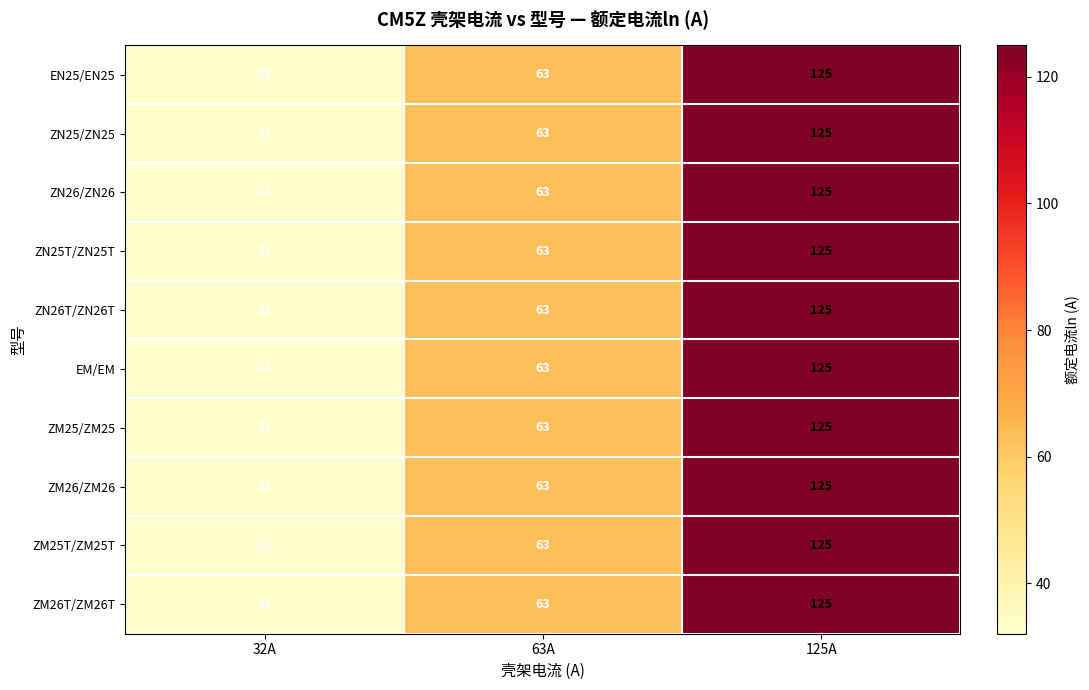

What is the minimum value for ZM25/ZM25?

32